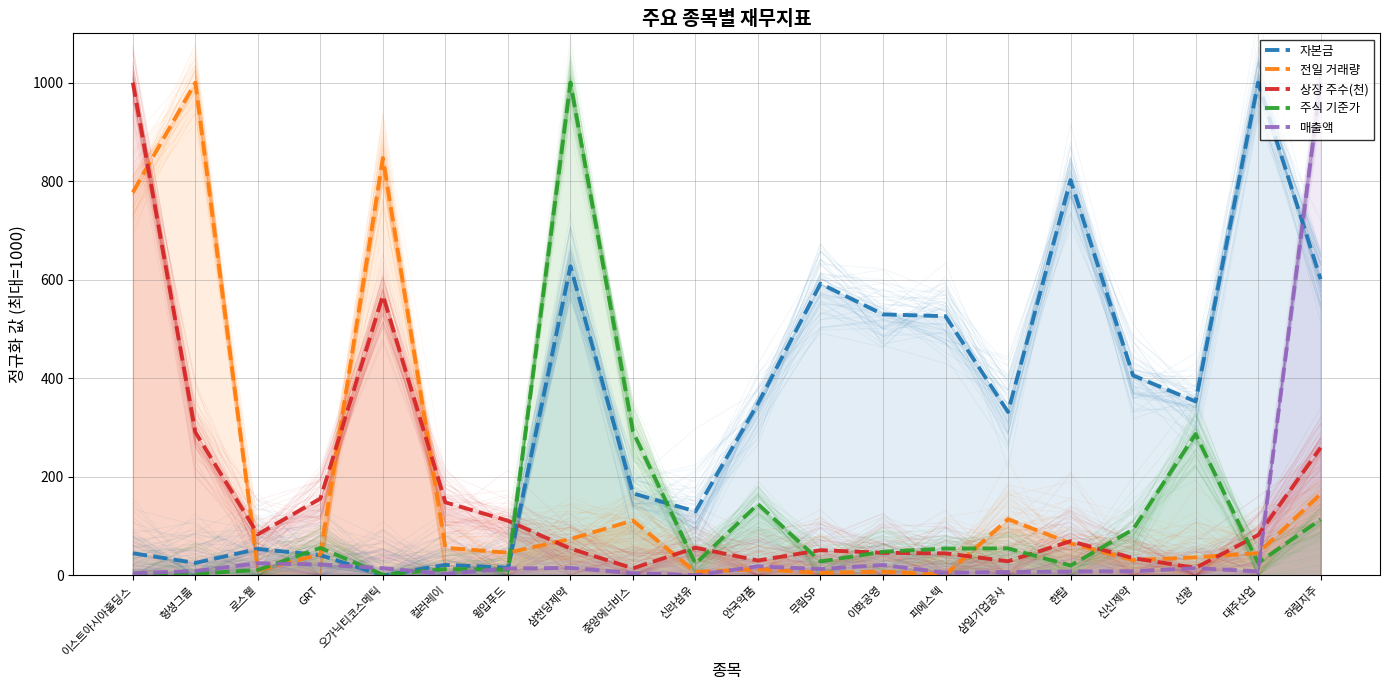

How many interior local peaks does the 주식 기준가 series have?

6